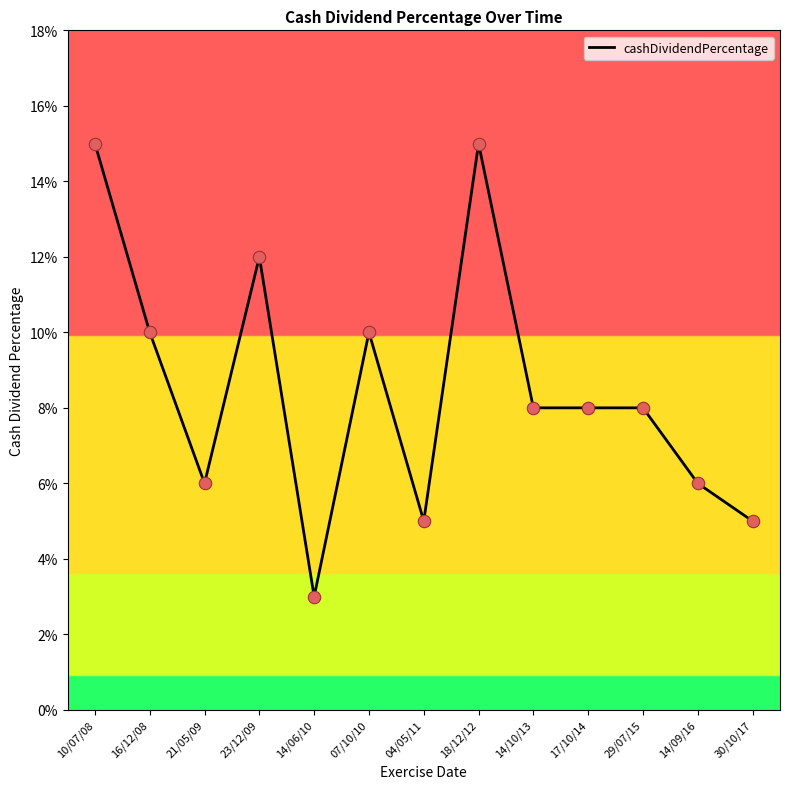

Which has a higher value, 17/10/14 or 23/12/09?

23/12/09